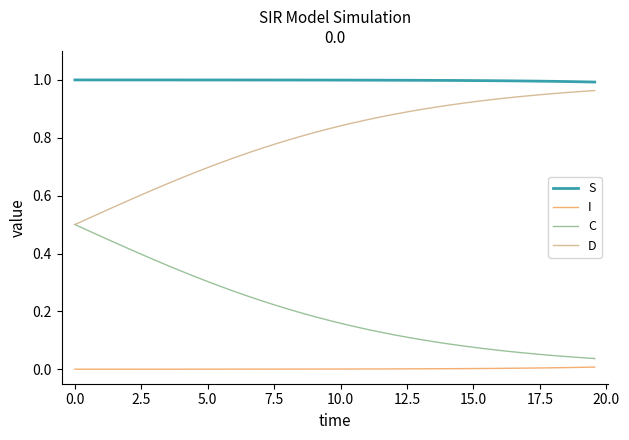

Which series has the largest total across all categories?

S